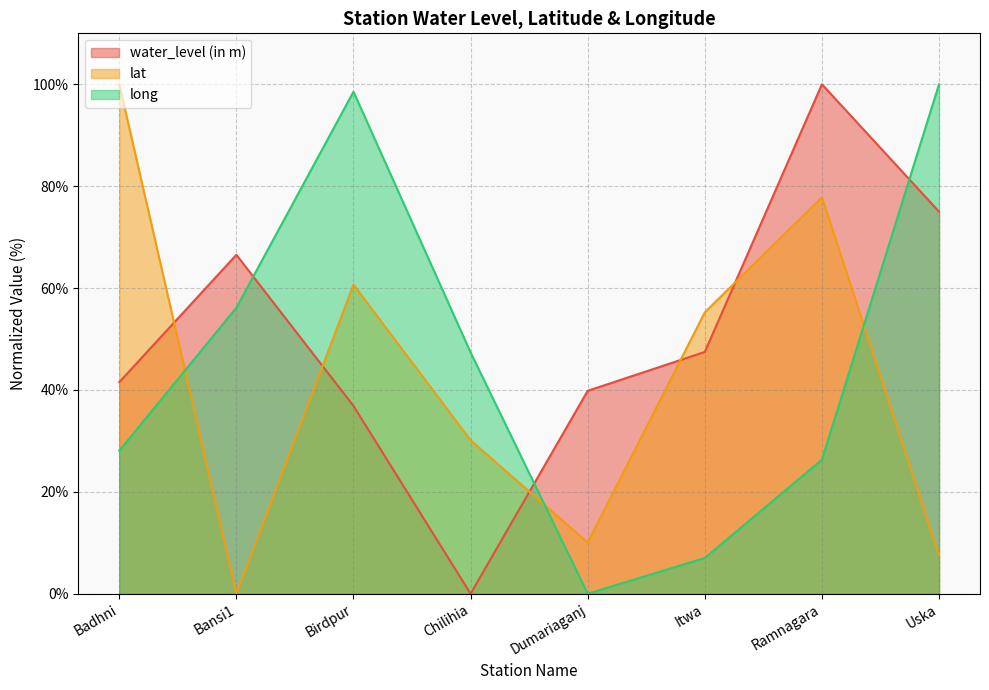

What is the label of the 8th point from the right?

Badhni